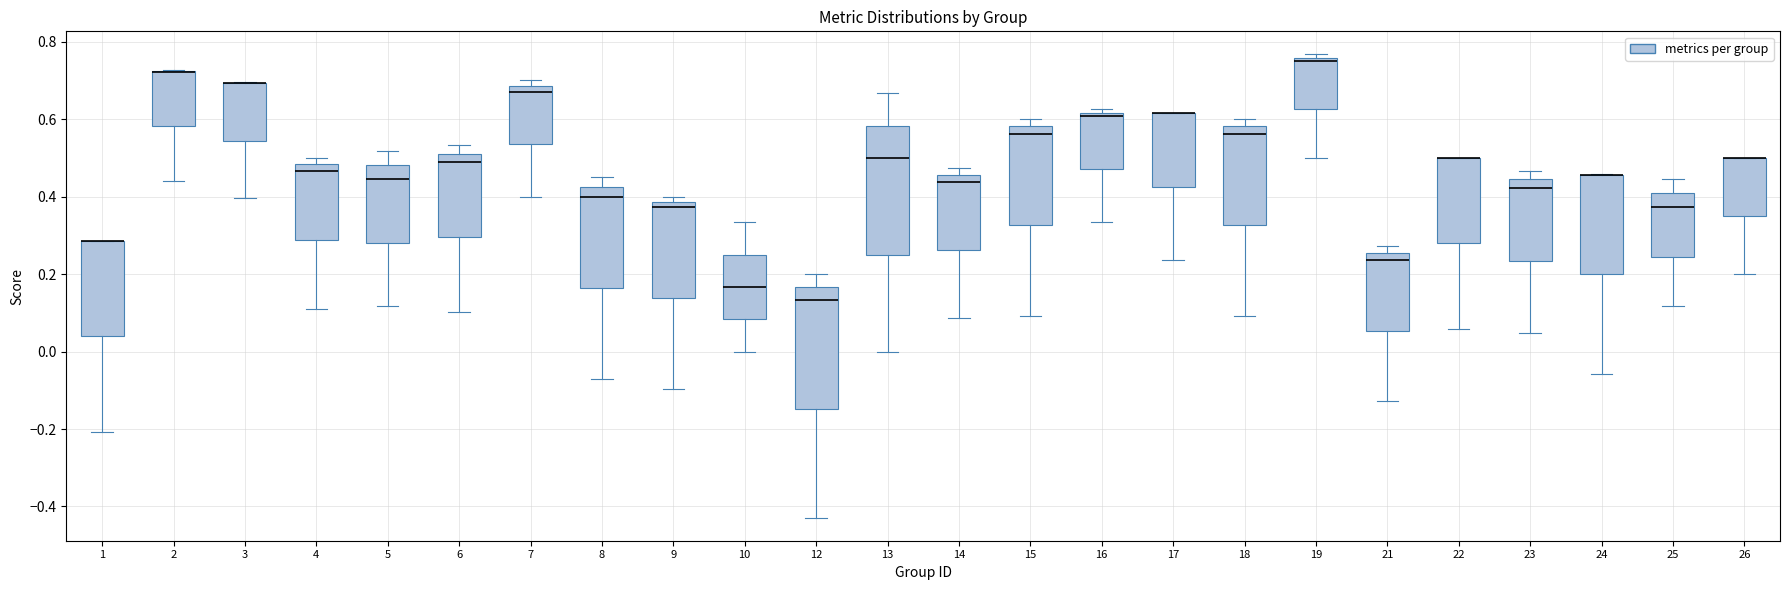

Where is the upper edge of the box at x = 26 on the y-axis? The values are not printed on the chart, so give them approximately, as read against the axis.

0.50